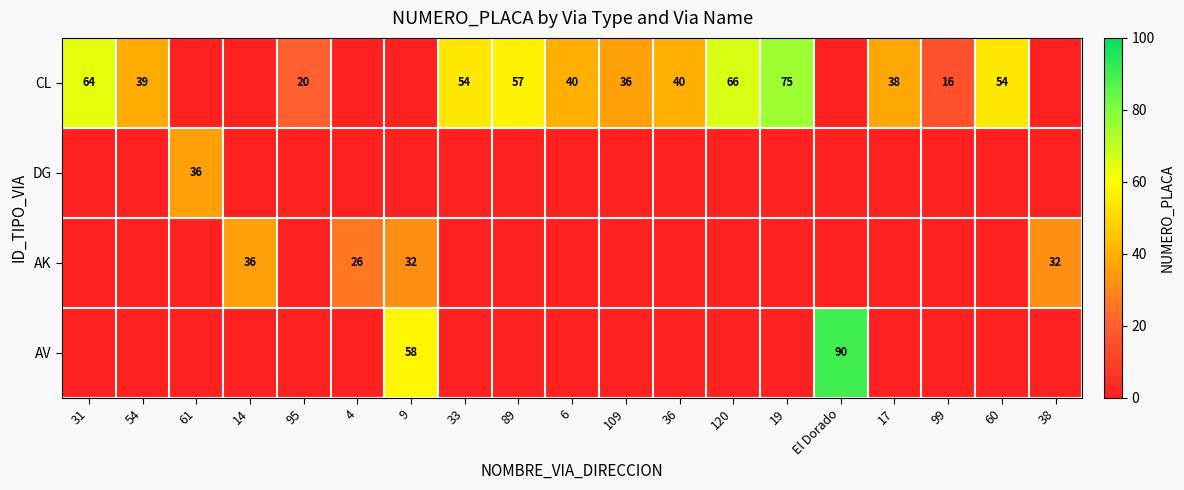

The value of CL at 120 is 66. True or false?

True